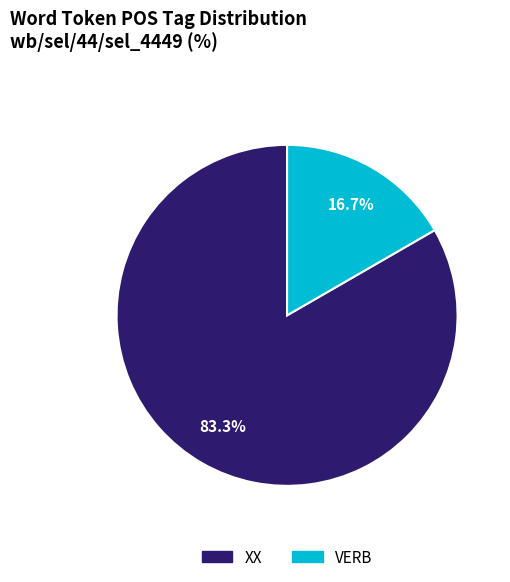

To the nearest percent, what is the difference between the largest and smallest slice percentages?

67%